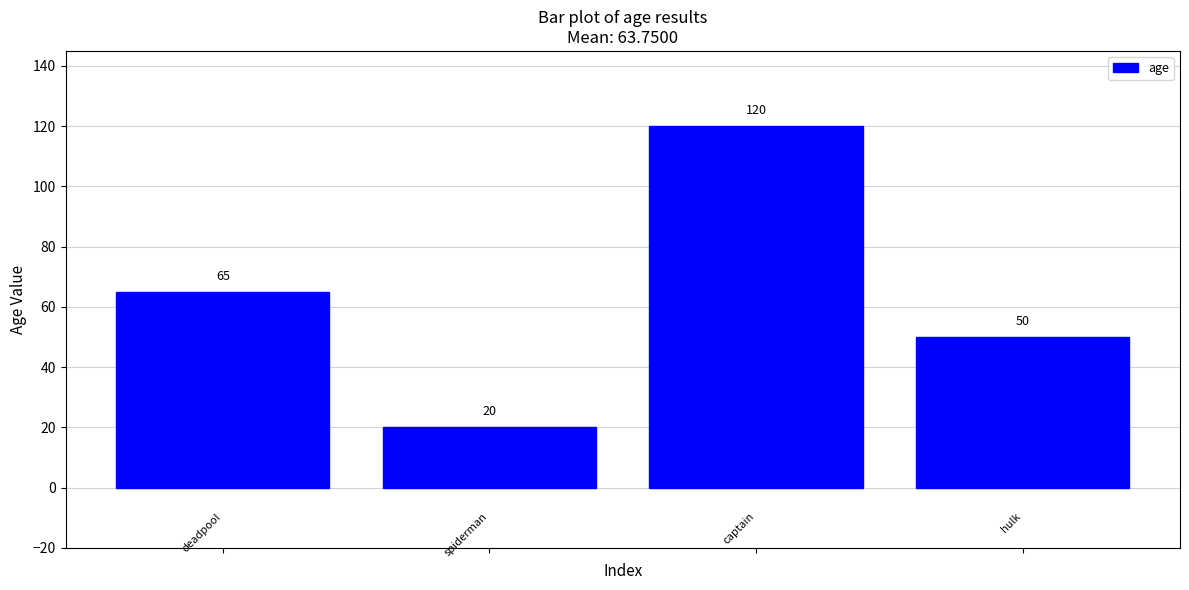

What is the value of the 3rd bar from the left?

120